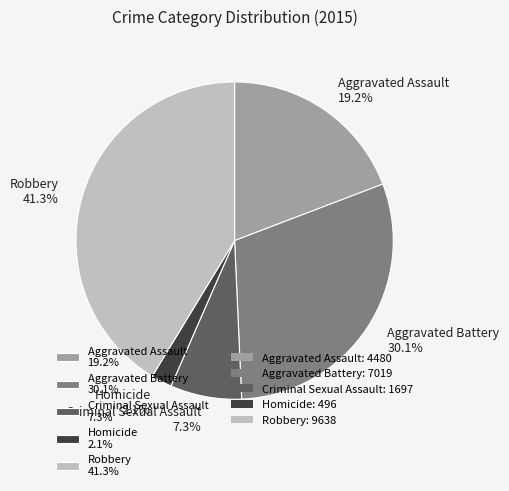

What is the smallest slice in the pie chart?

Homicide